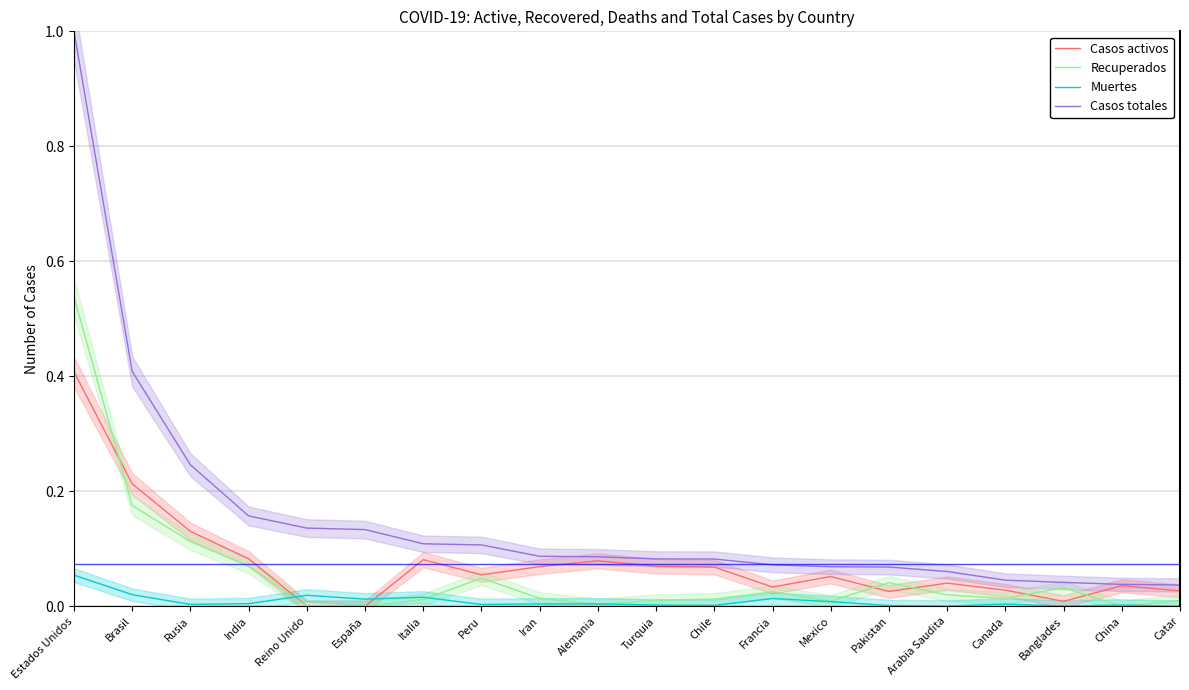

How many data points does each series have?

20